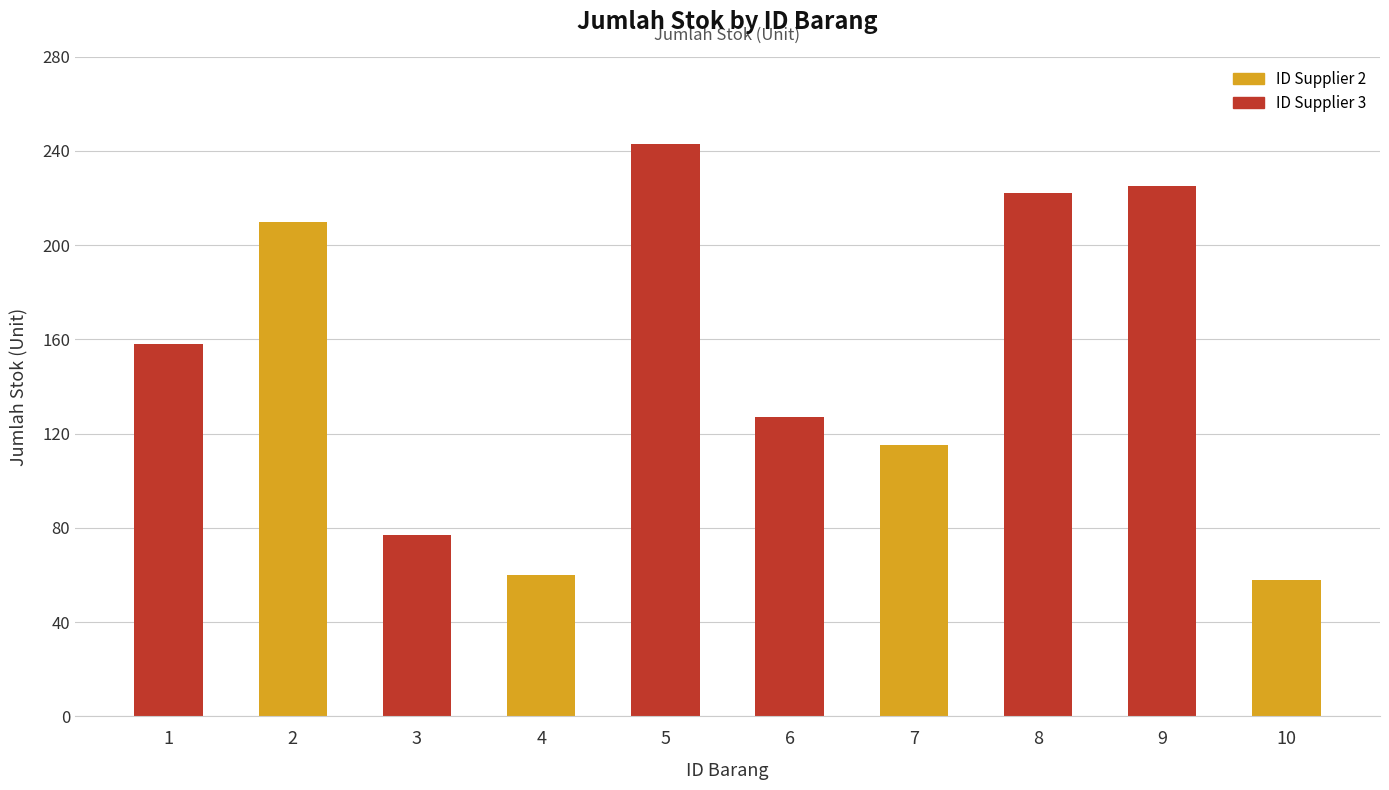

What is the value of the 8th bar from the left?

222